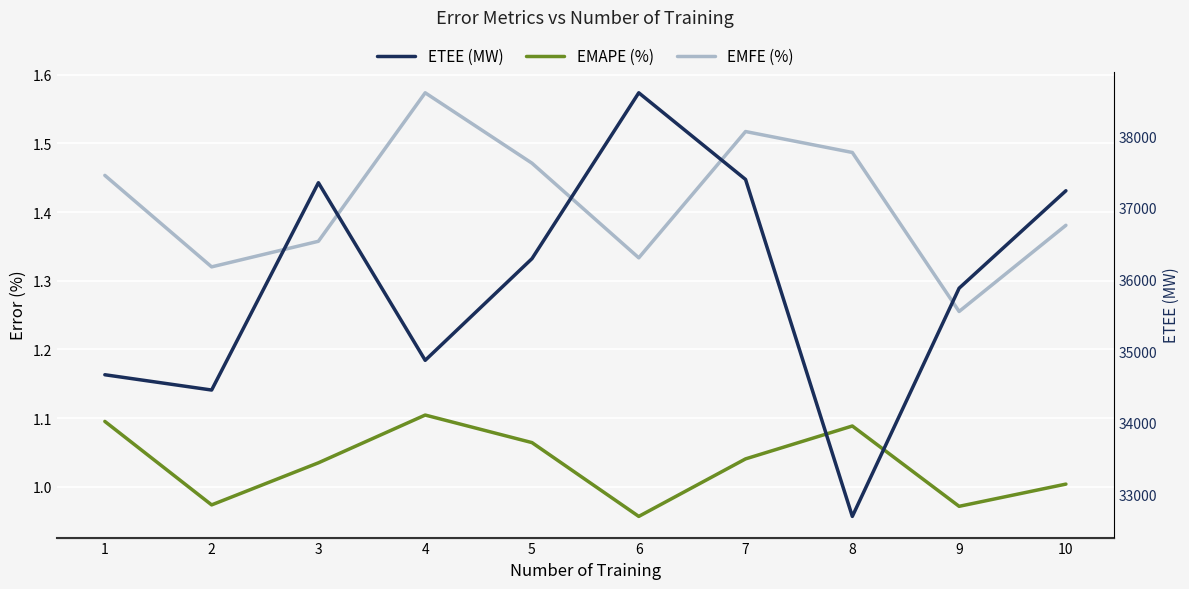

How many data points in ETEE (MW) are above 36292?

5